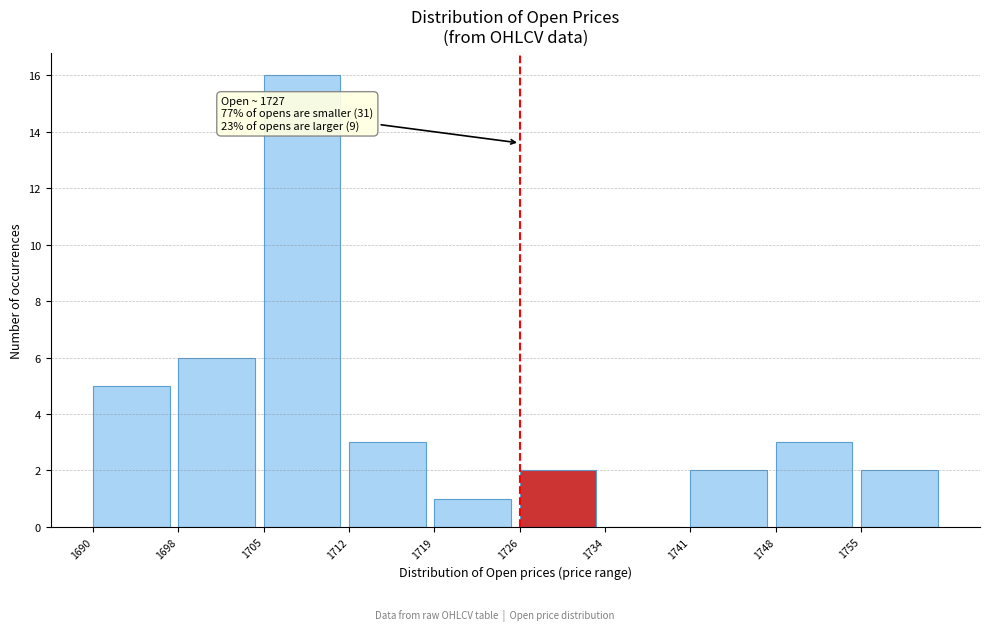

Reading right to left, what are all the values shown in this chart?

1755=2	1748=3	1741=2	1734=0	1726=2	1719=1	1712=3	1705=16	1698=6	1690=5